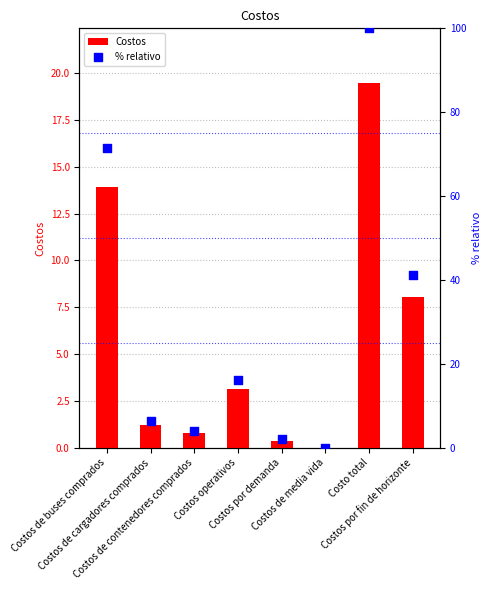

Which series has the largest total across all categories?

% relativo